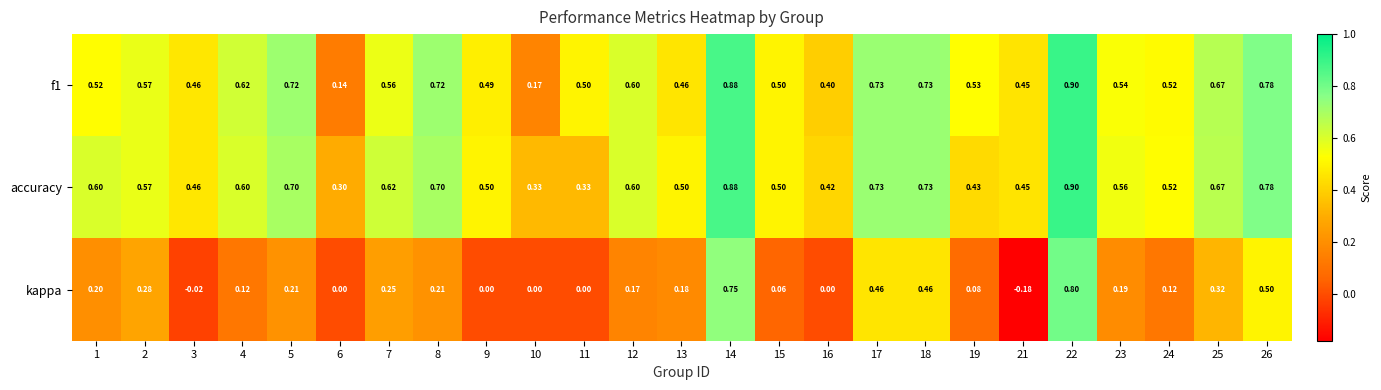

What is the spread (max minus min) of values at 4?

0.5